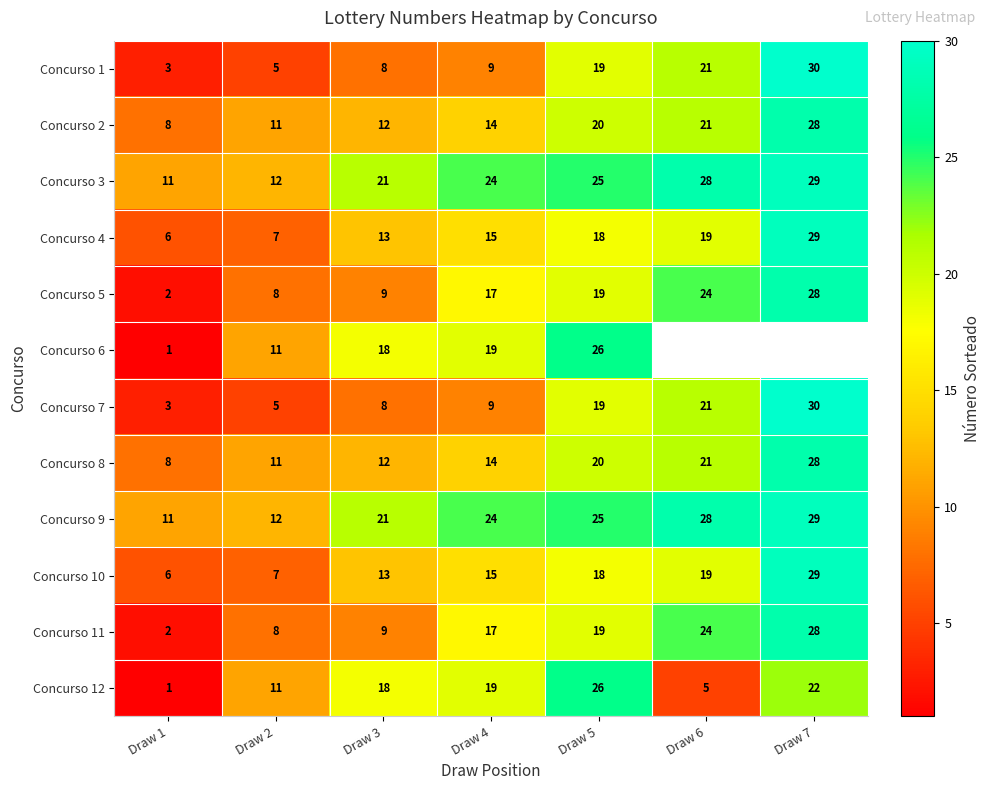

The Concurso 9 series shows 21 at Draw 3. True or false?

True